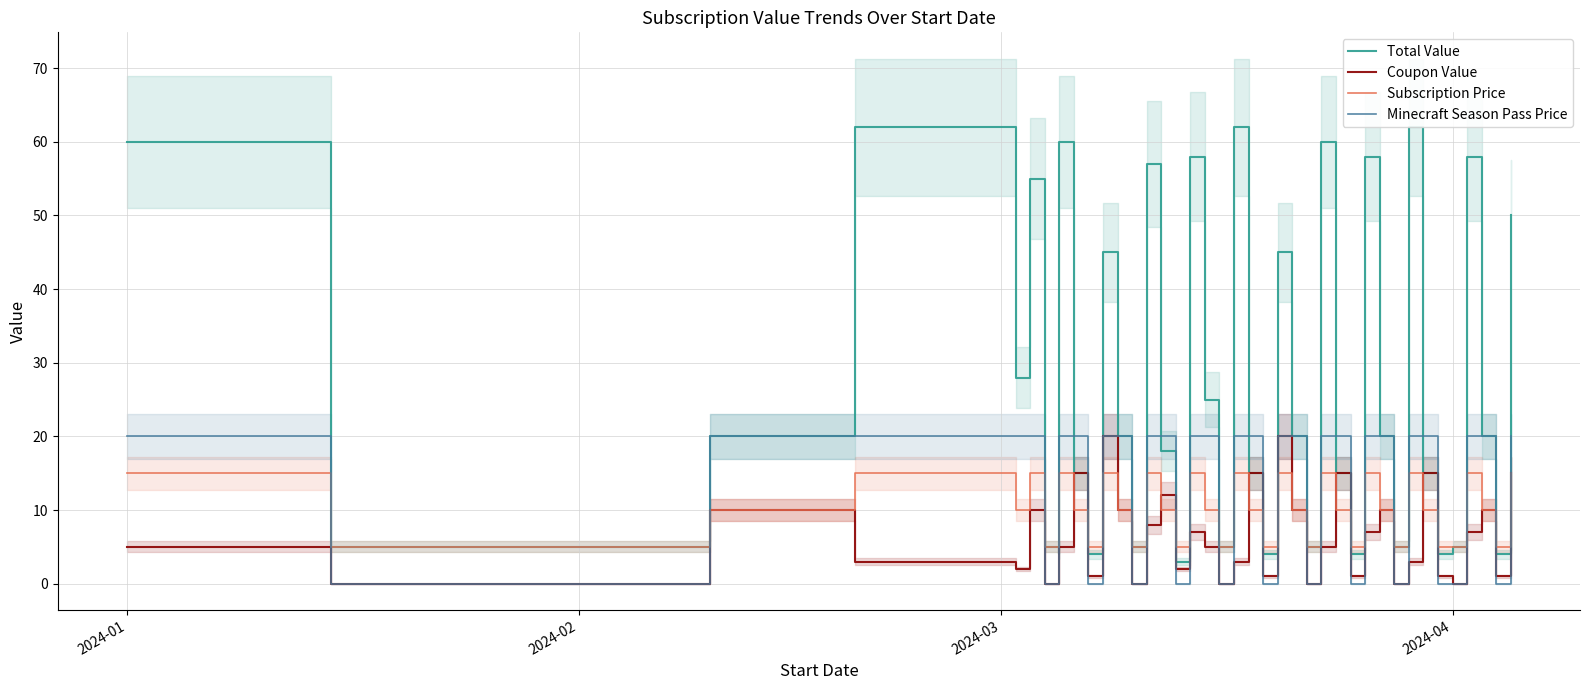

Which series has the largest range (max minus min)?

Total Value